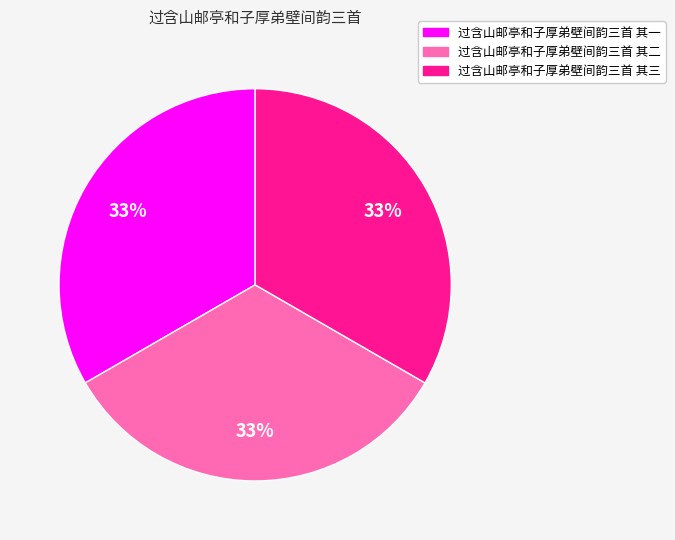

Is the sum of 过含山邮亭和子厚弟壁间韵三首 其三 and 过含山邮亭和子厚弟壁间韵三首 其一 greater than half?

Yes